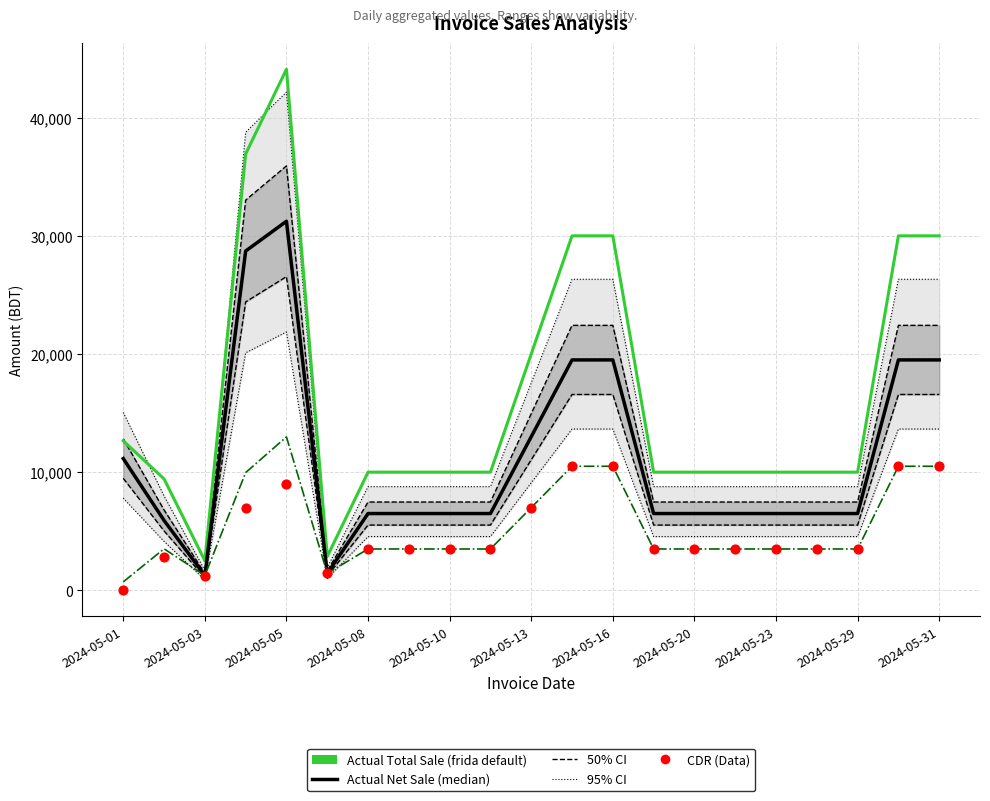

What is the total value across all series at 2024-05-10?

23500